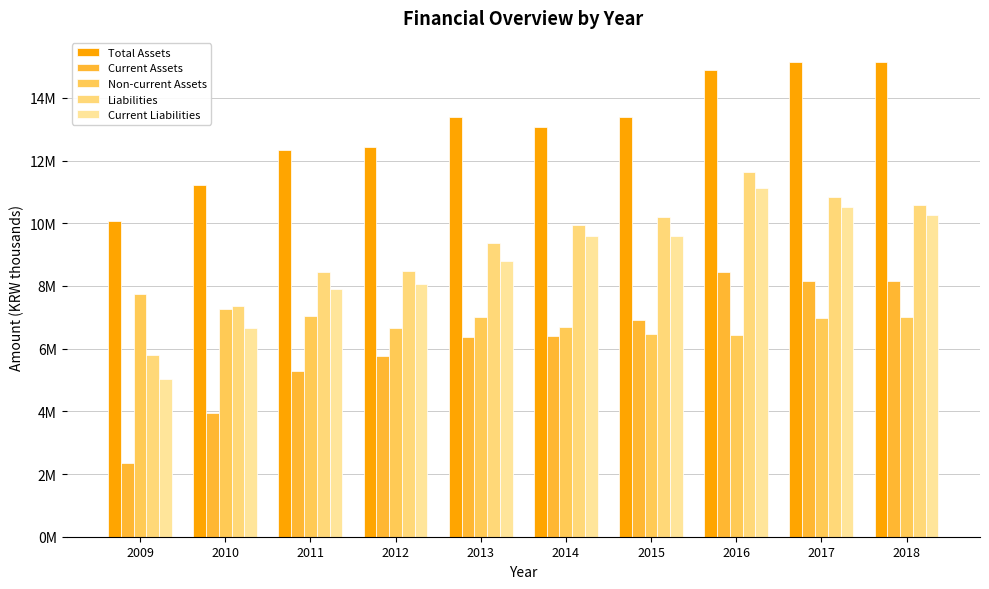

The Current Assets series shows 6914250 at 2015. True or false?

True